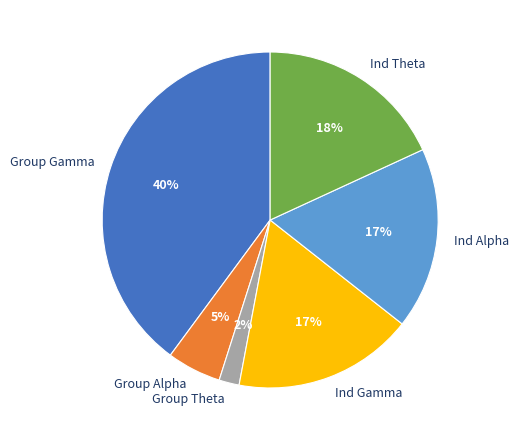

Do Ind Alpha and Ind Gamma together represent more than half of the pie?

No